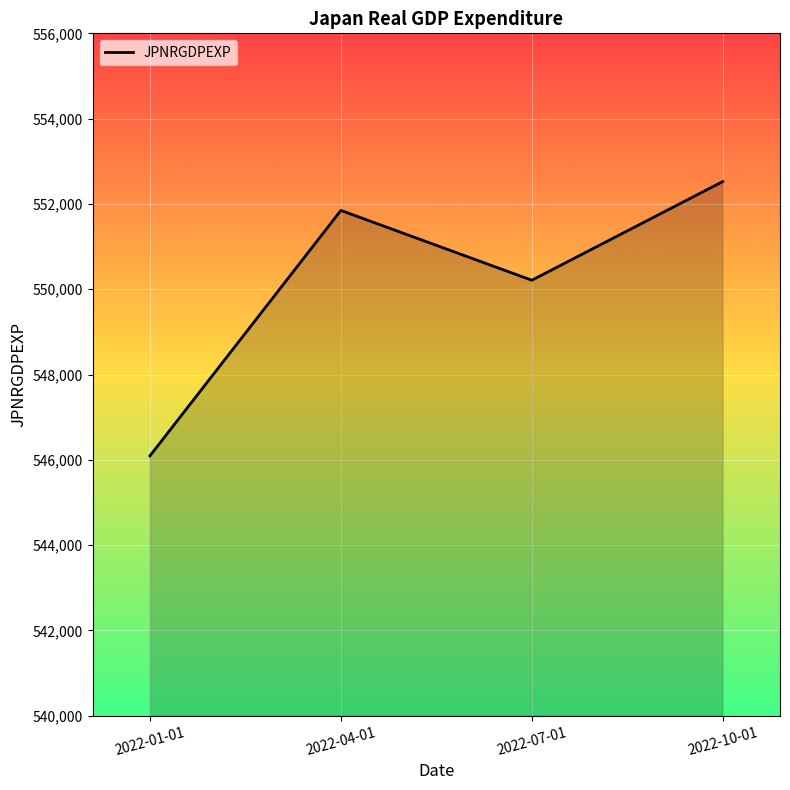

What is the difference between the values at 2022-10-01 and 2022-07-01?

2313.4